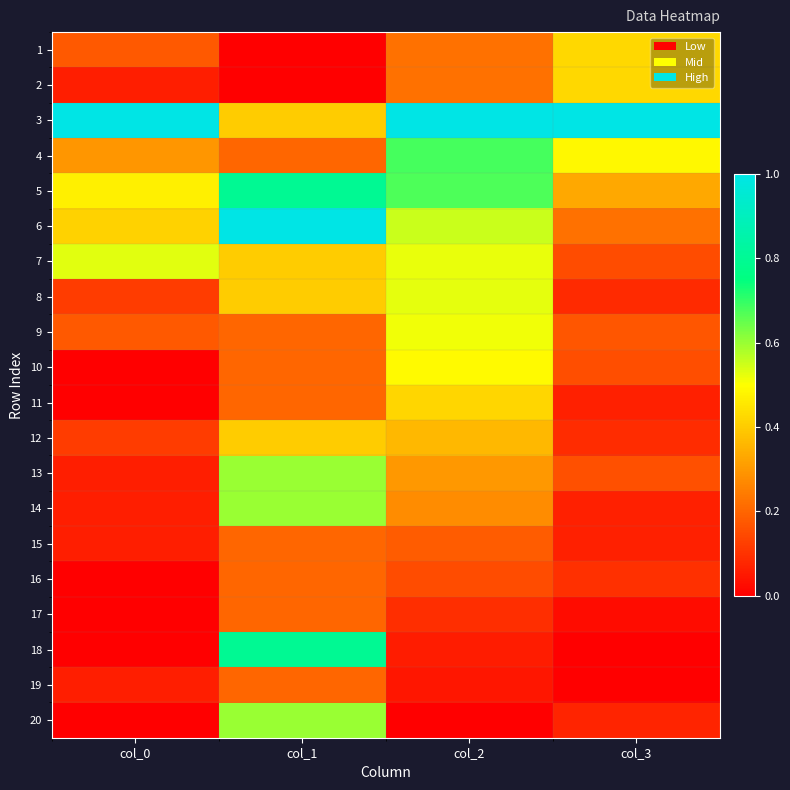

Which has a higher value, col_1 or col_0?

col_0